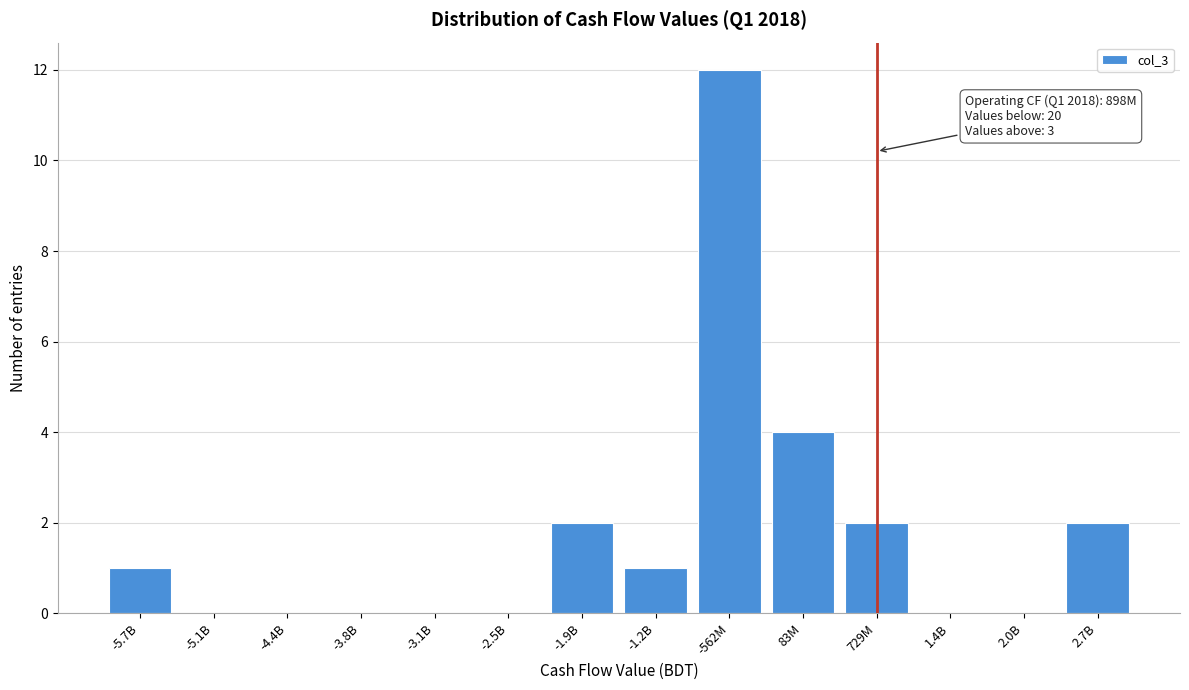

Reading left to right, extract all data points from this chart.

-5.7B=1	-5.1B=0	-4.4B=0	-3.8B=0	-3.1B=0	-2.5B=0	-1.9B=2	-1.2B=1	-562M=12	83M=4	729M=2	1.4B=0	2.0B=0	2.7B=2